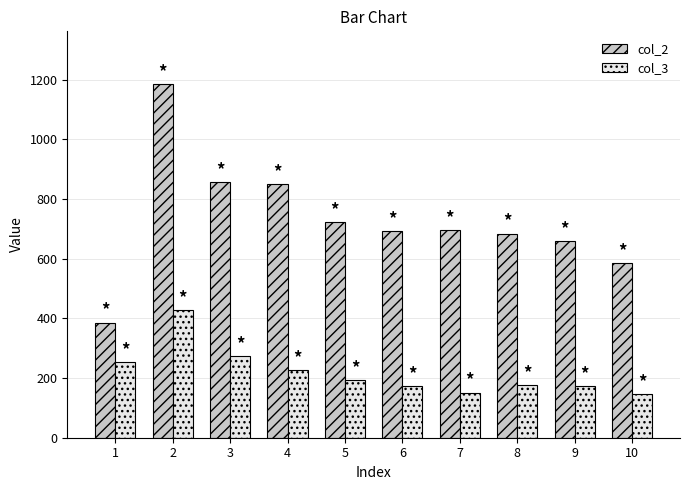

Between 1 and 6, which series saw the biggest shift?

col_2